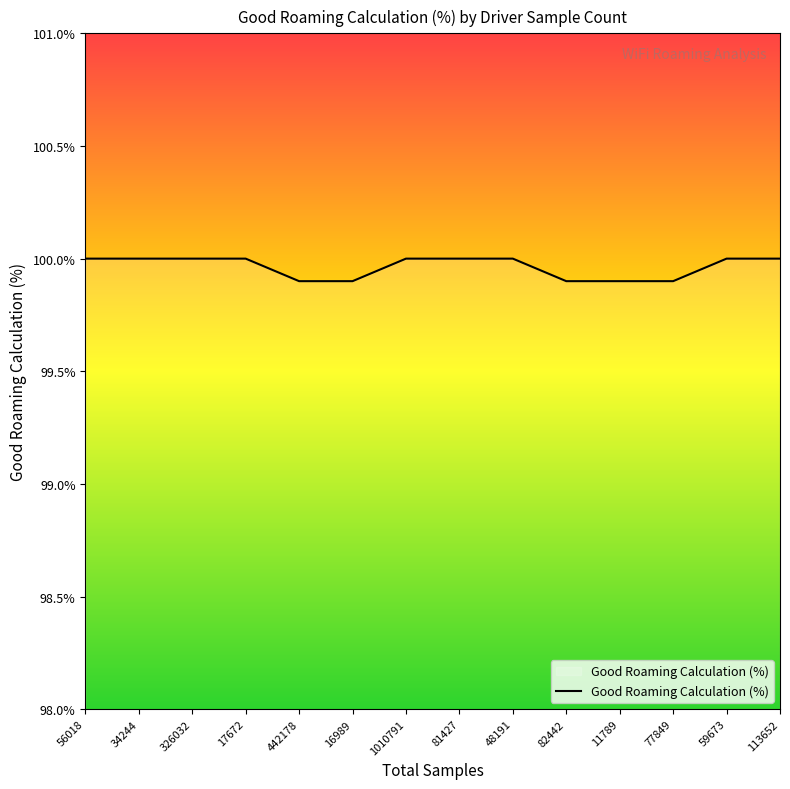

How many categories are shown in the chart?

14